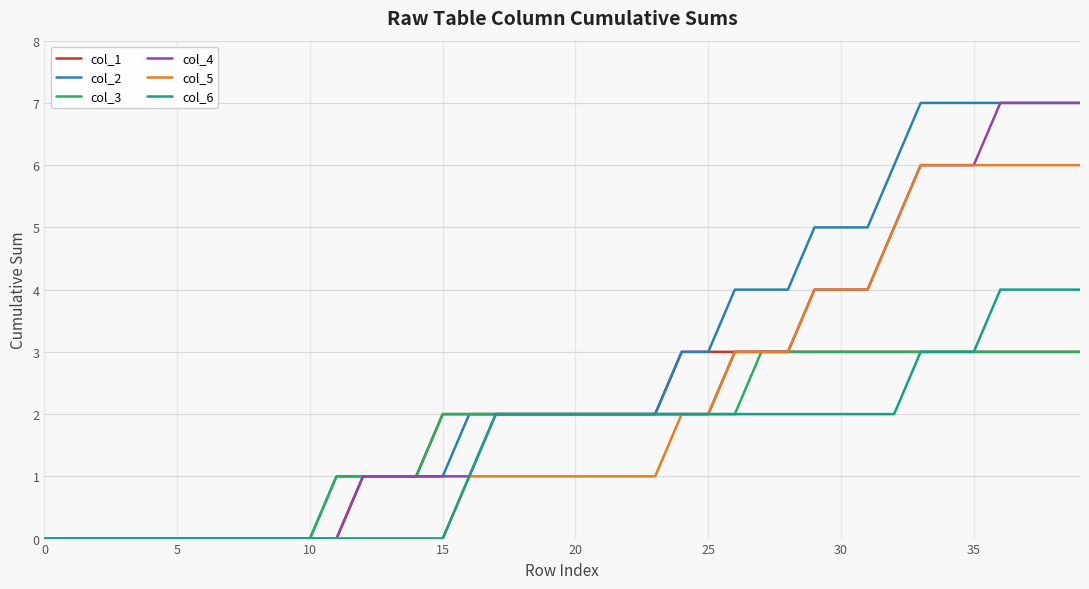

Is it true that col_4 equals 1 at 20?

False